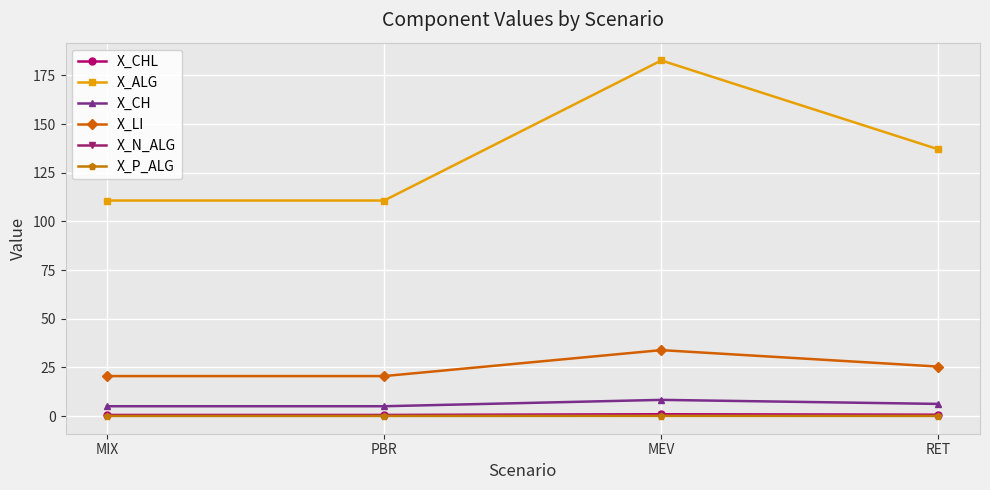

How many lines are shown in the chart?

6